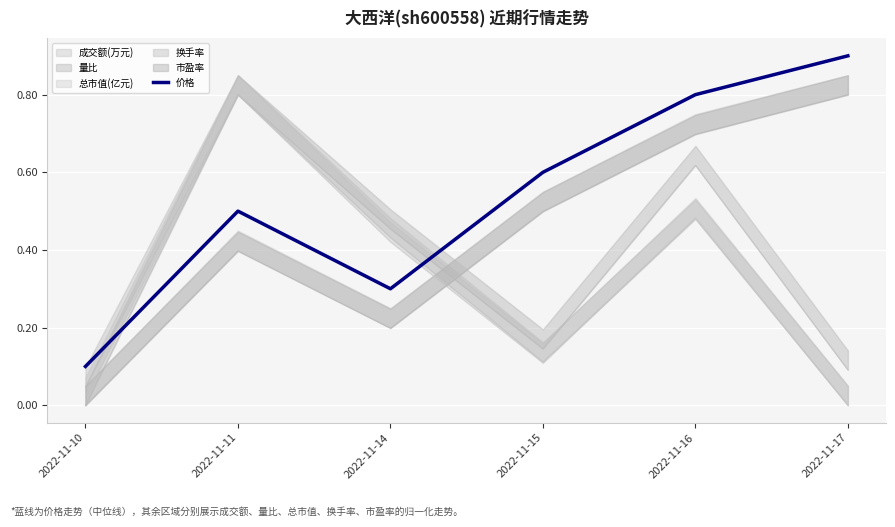

What is the greatest value displayed?

0.9